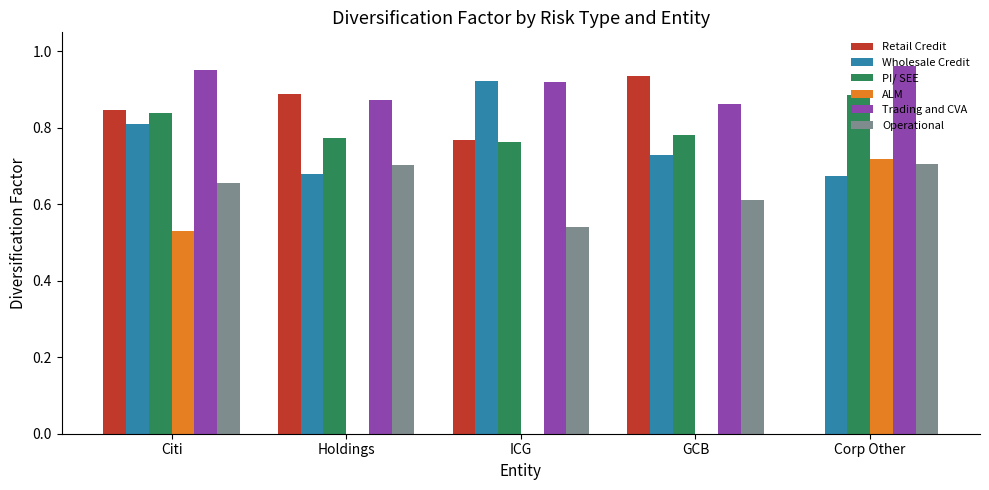

True or false: PI/ SEE has a value of 1.3 at ICG.

False